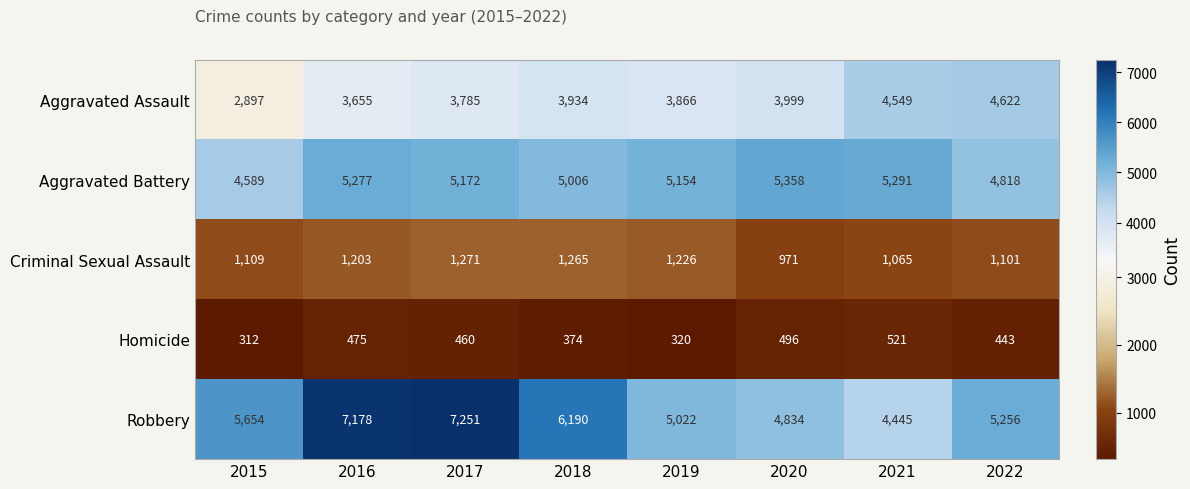

How many distinct data groups are displayed?

5